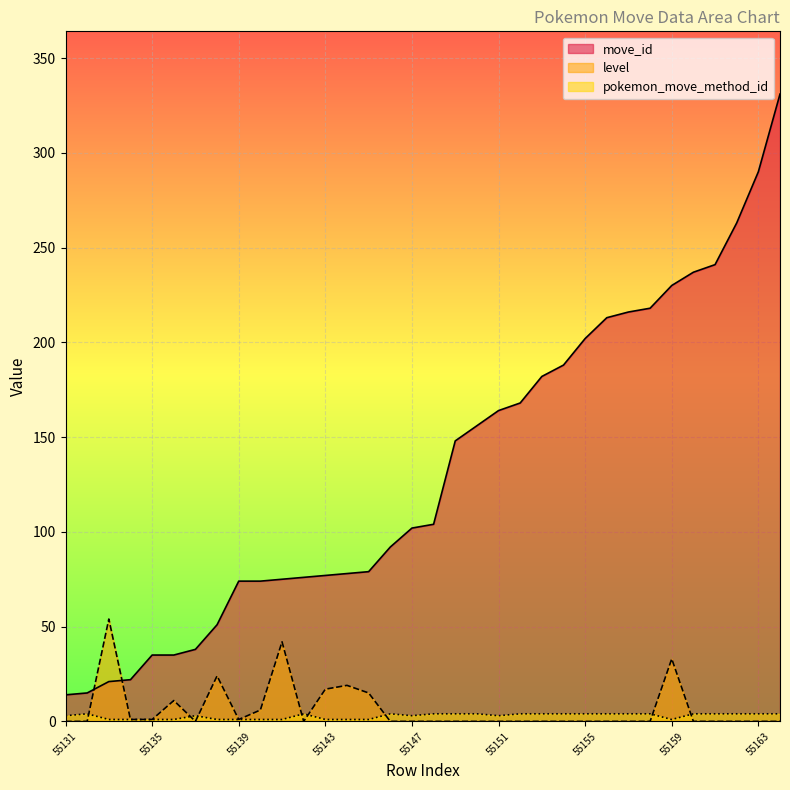

At which category is the sum across all series the highest?

55164